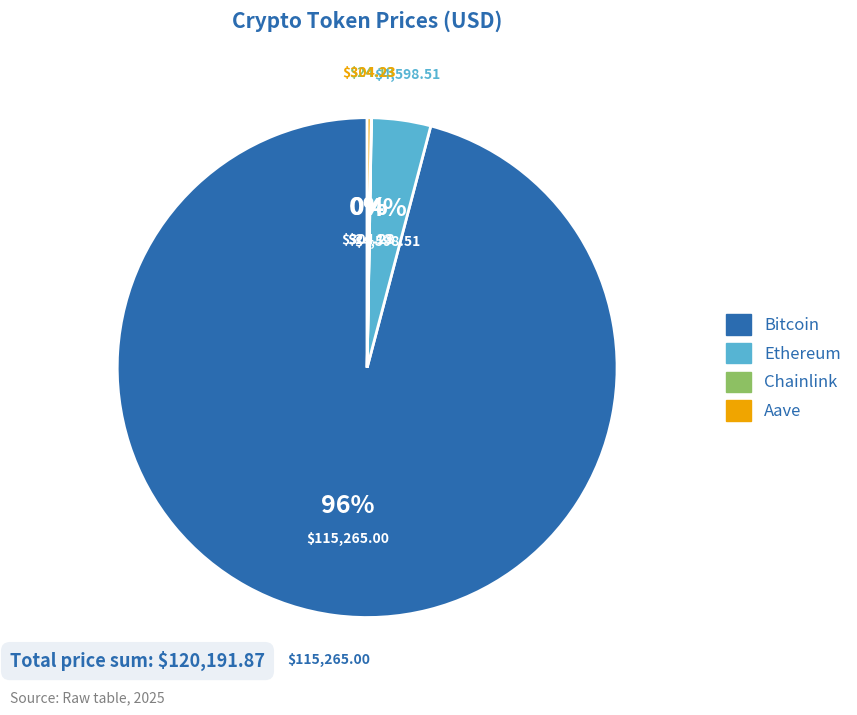

To the nearest percent, what is the average slice percentage?

25%